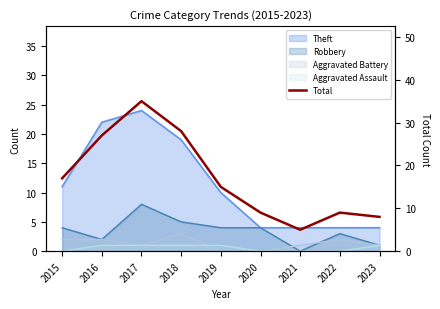

Approximately how many times larger is the value at 2016 compared to 2023?

3.4